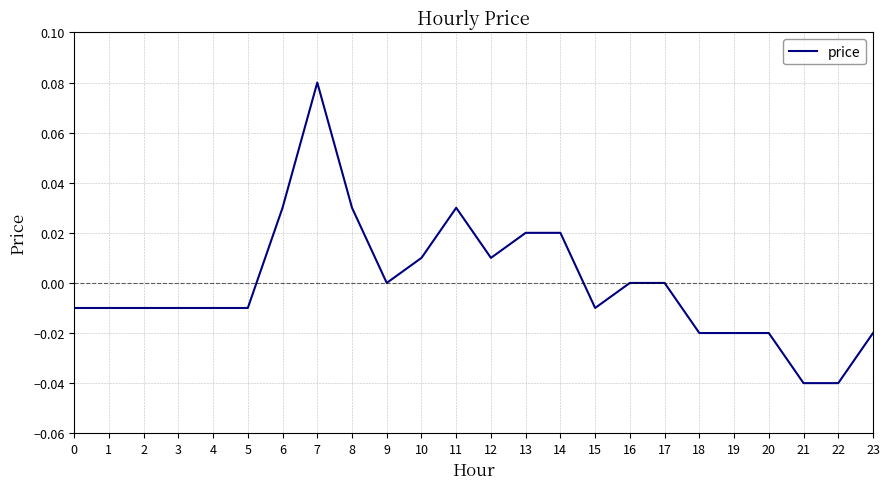

Which label corresponds to the largest value in the chart?

7